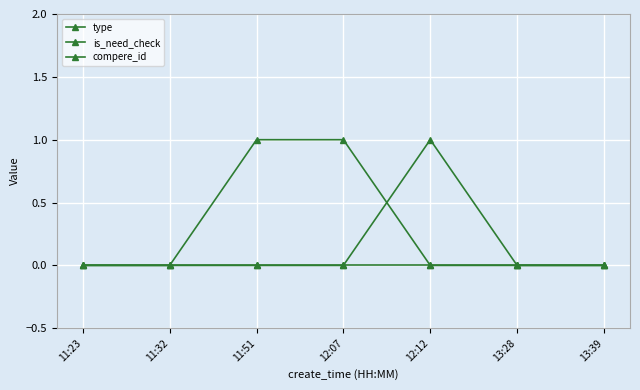

Reading right to left, list all the values displayed in this chart.

type: 0	0	1	0	0	0	0
is_need_check: 0	0	0	1	1	0	0
compere_id: 0	0	0	0	0	0	0